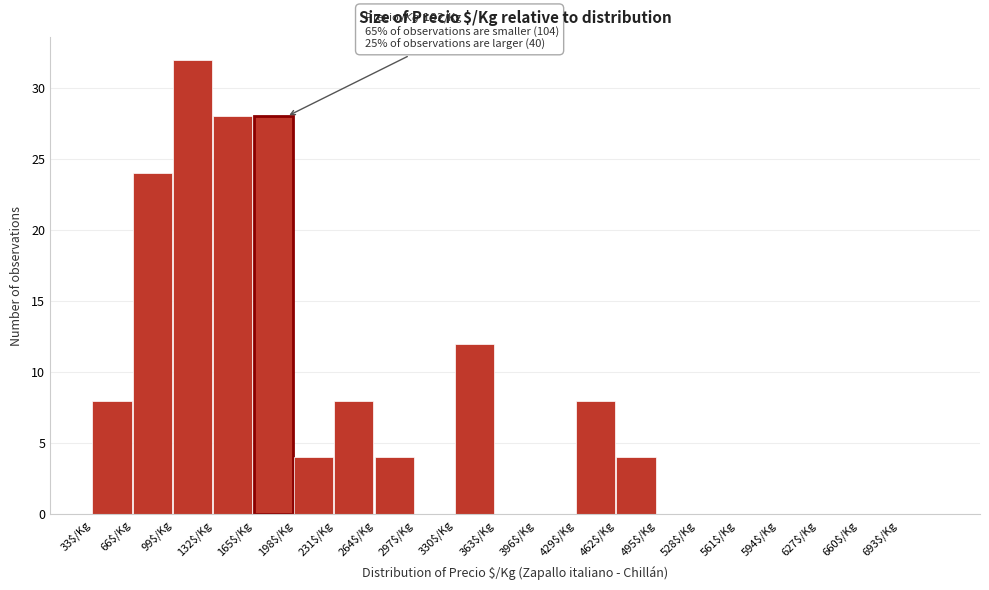

Over which range of the x-axis is the bar tallest?

99 to 132